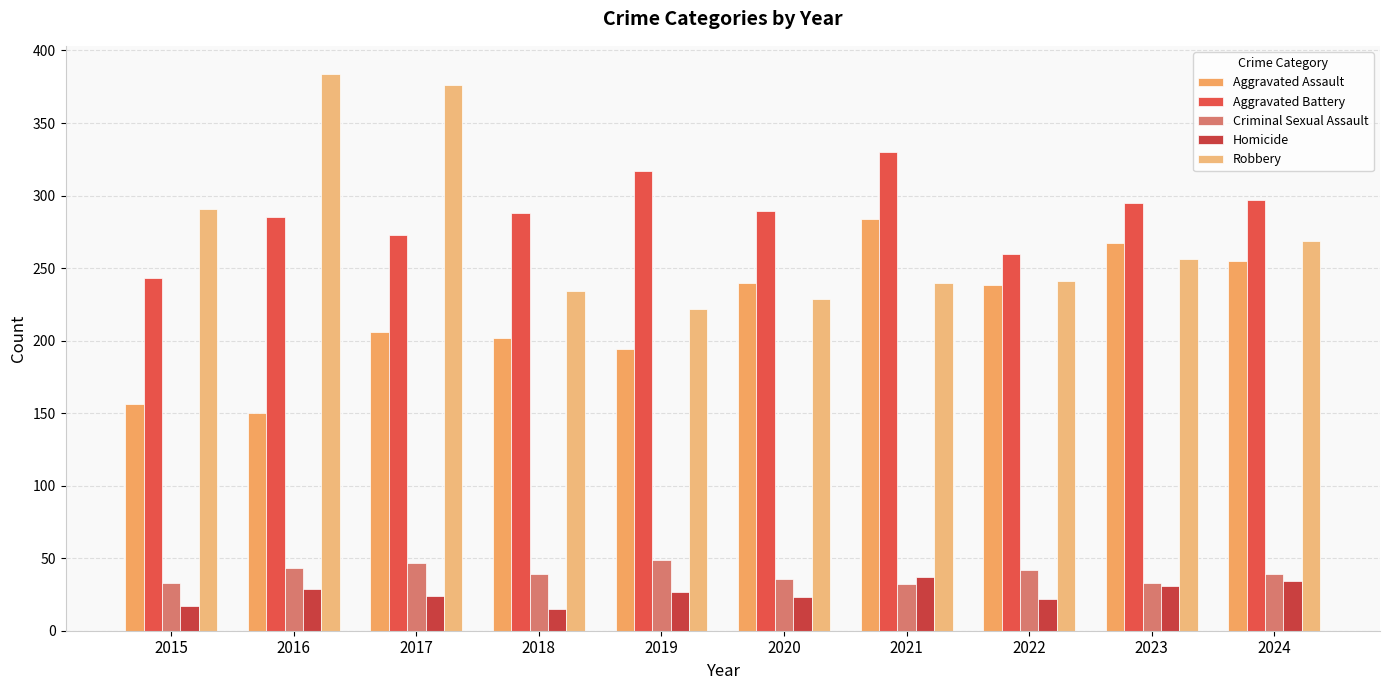

Between 2022 and 2024, which is larger?

2024